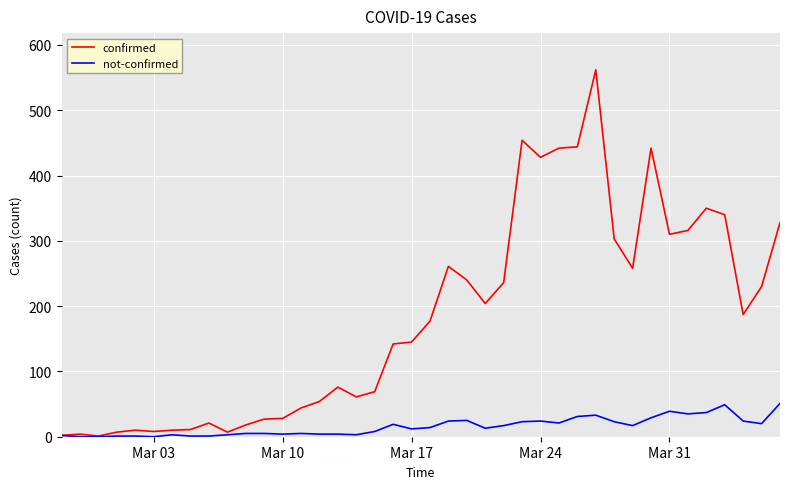

Which series has the widest spread of values?

confirmed